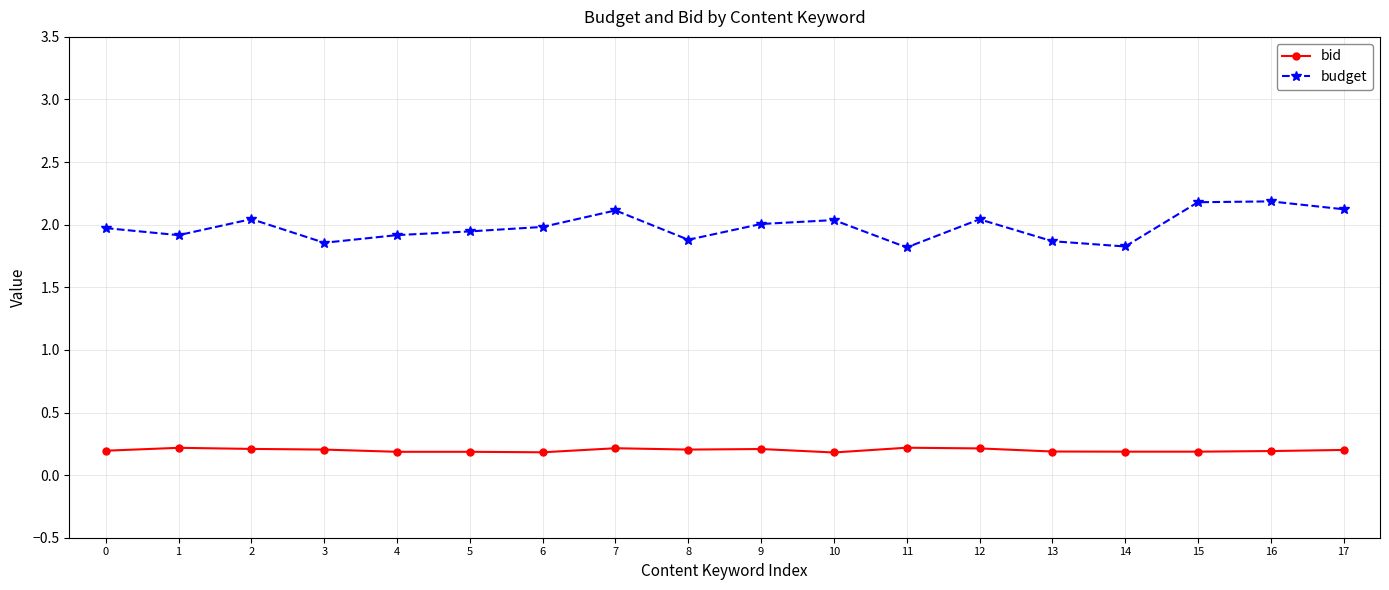

What is the minimum value shown in the chart?

0.2